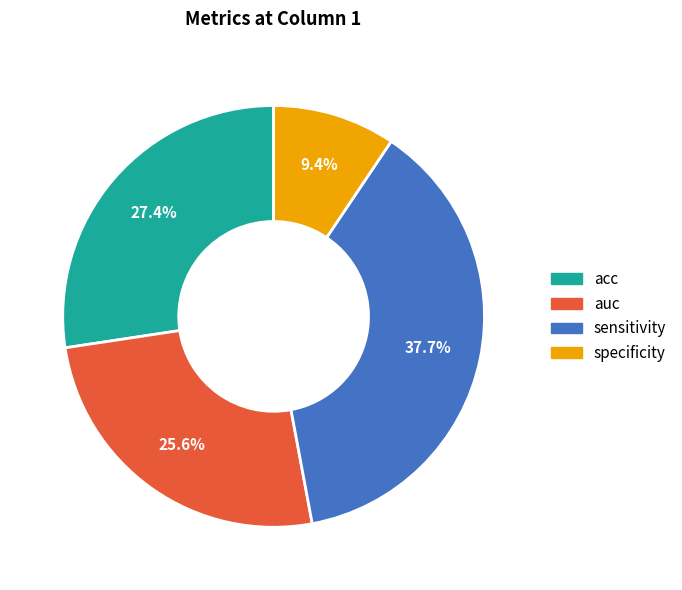

Is there any slice that represents more than half of the pie?

No